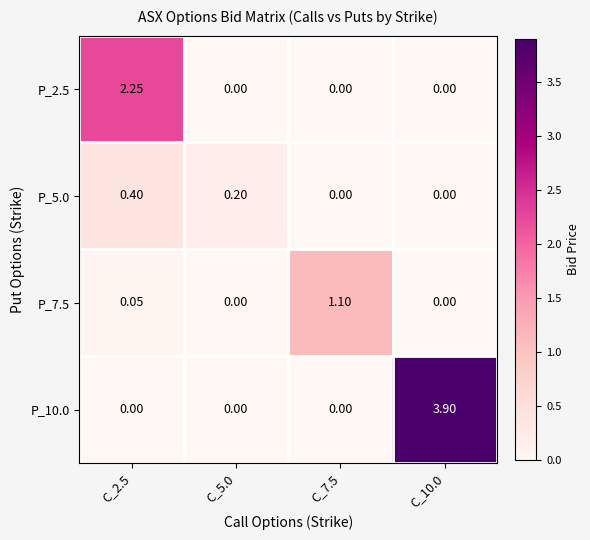

Is the value of P_10.0 at C_2.5 greater than the value of P_5.0 at C_2.5?

No